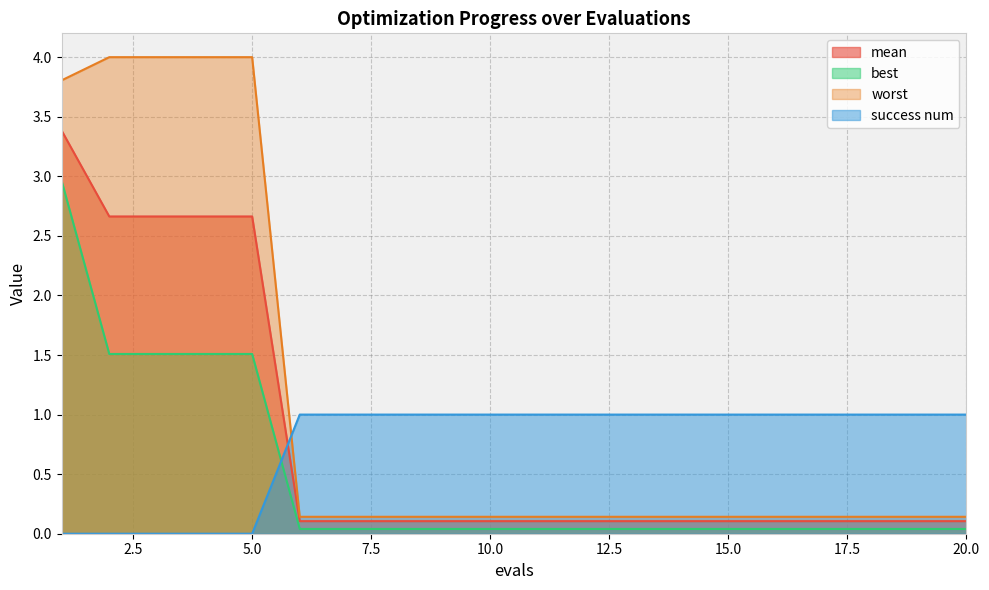

How many lines are shown in the chart?

4